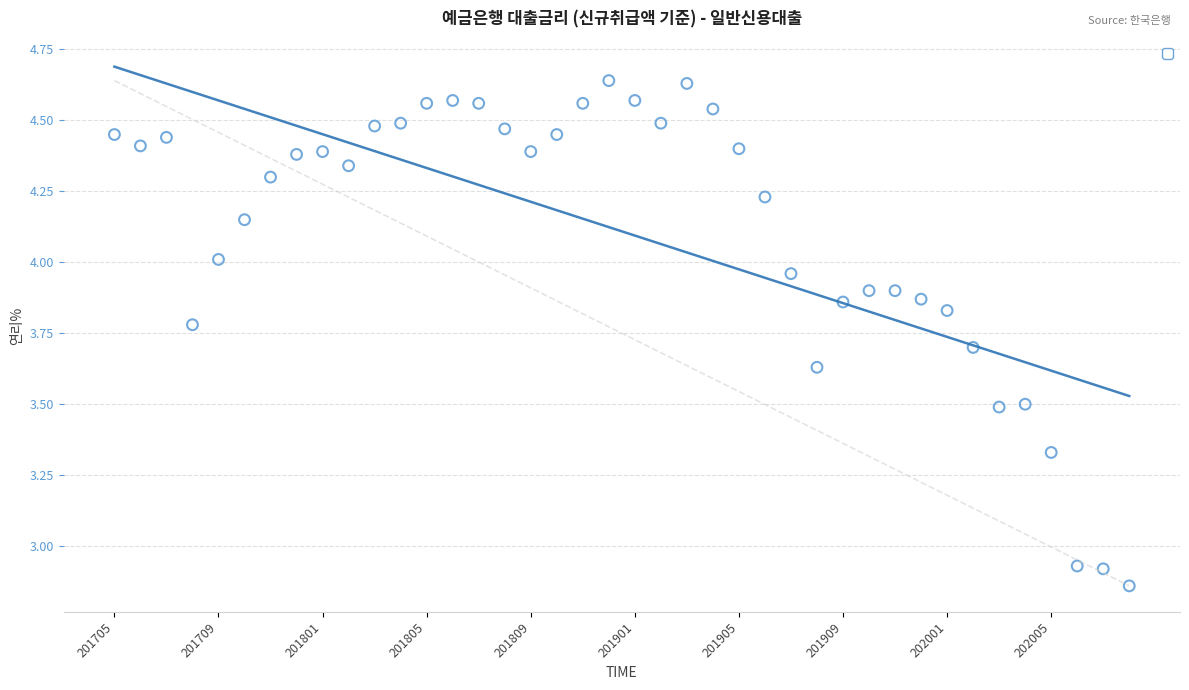

What is the range of Y values (max minus min)?

1.8